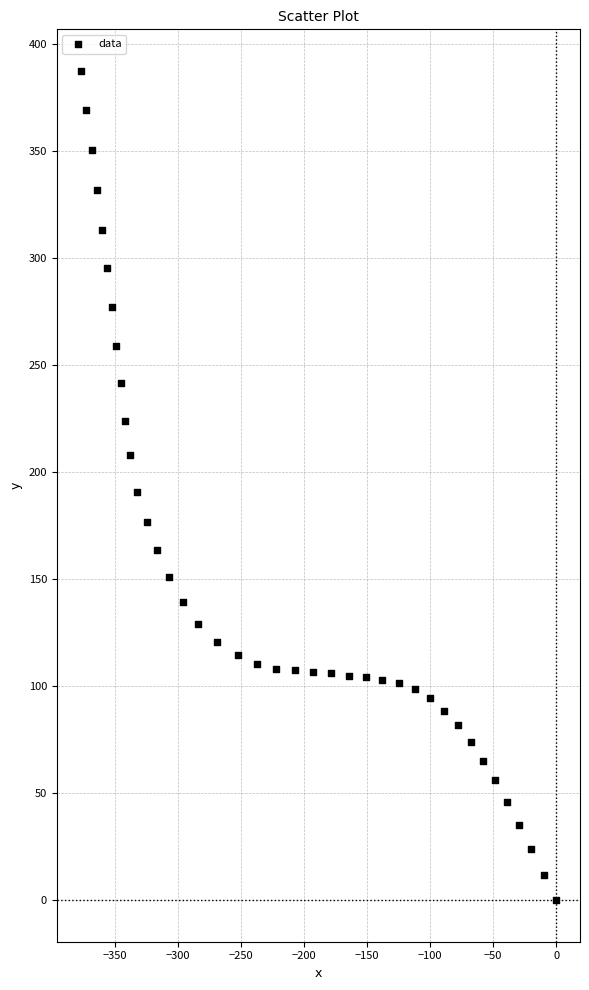

What is the range of X values (max minus min)?

377.1